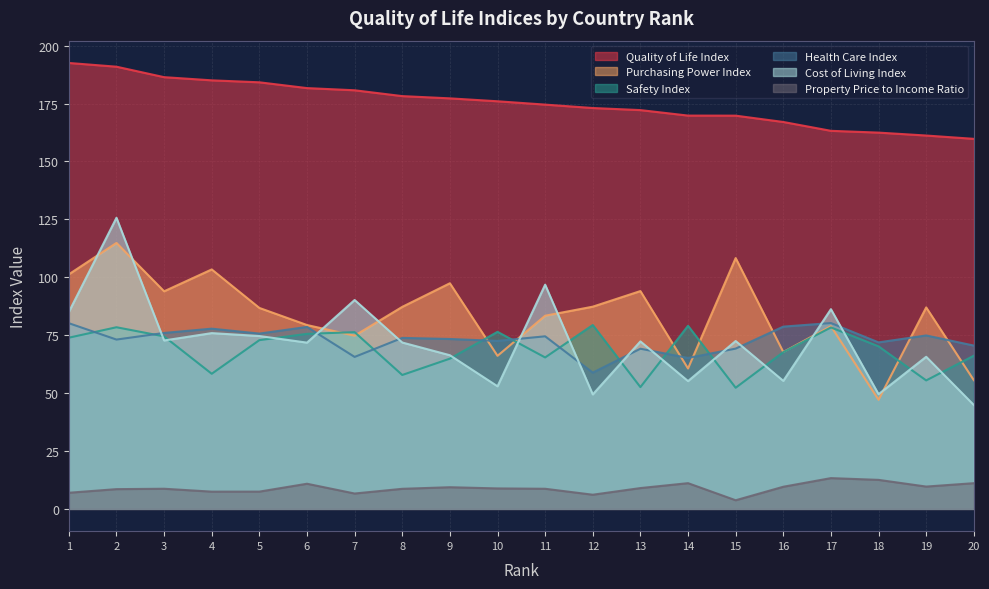

What is the sum of the Health Care Index values at 10 and 16?

151.2